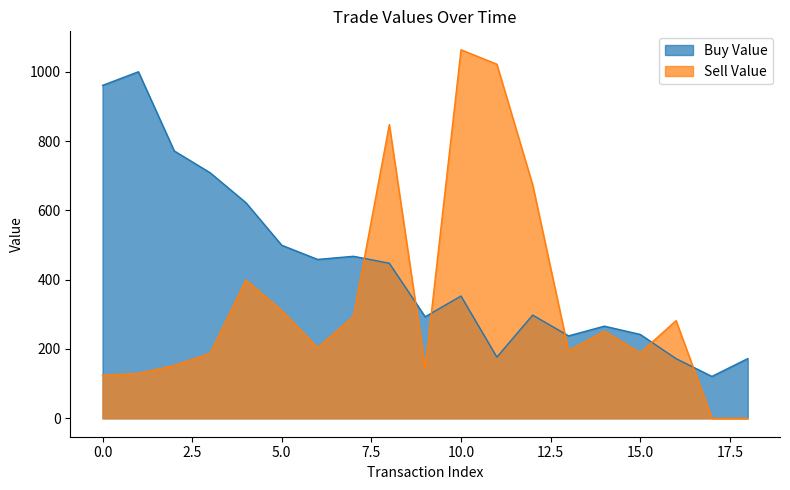

Where do Buy Value and Sell Value first cross each other?

7 and 8